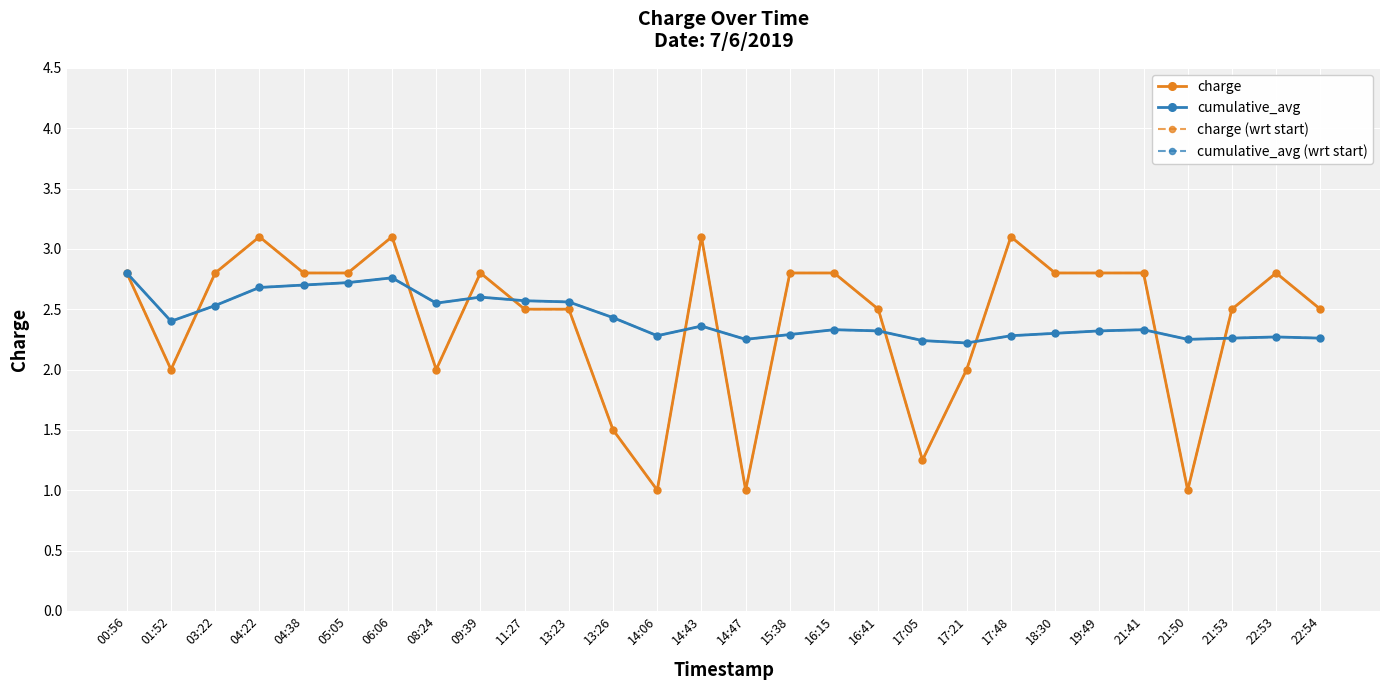

Does the chart have visible grid lines?

Yes